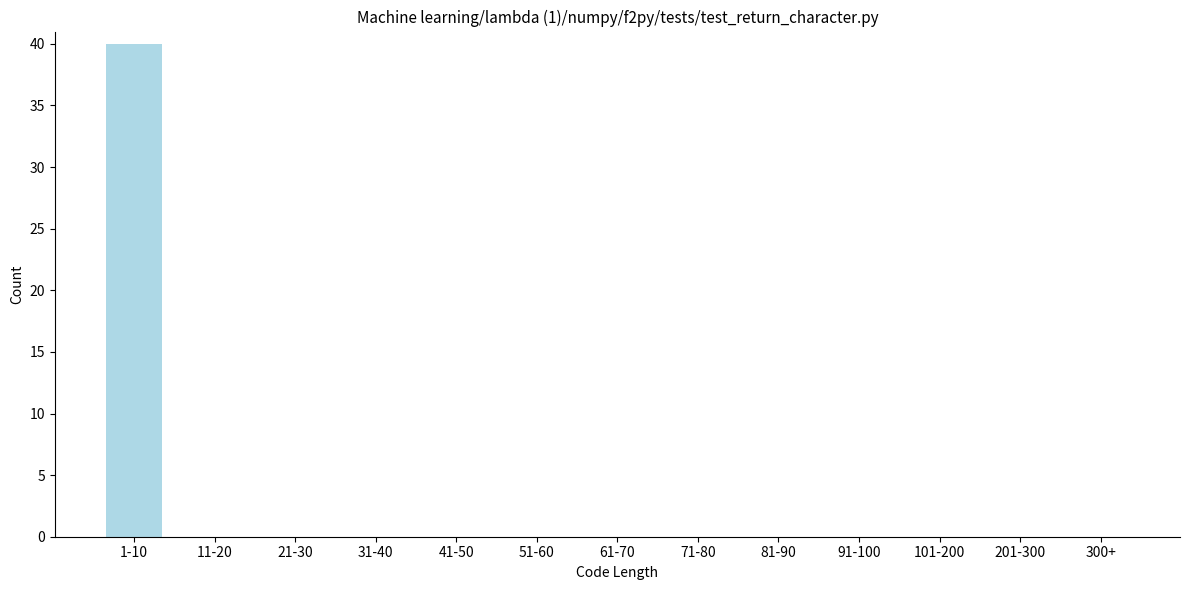

Reading left to right, what are all the values shown in this chart?

1-10=40	11-20=0	21-30=0	31-40=0	41-50=0	51-60=0	61-70=0	71-80=0	81-90=0	91-100=0	101-200=0	201-300=0	300+=0